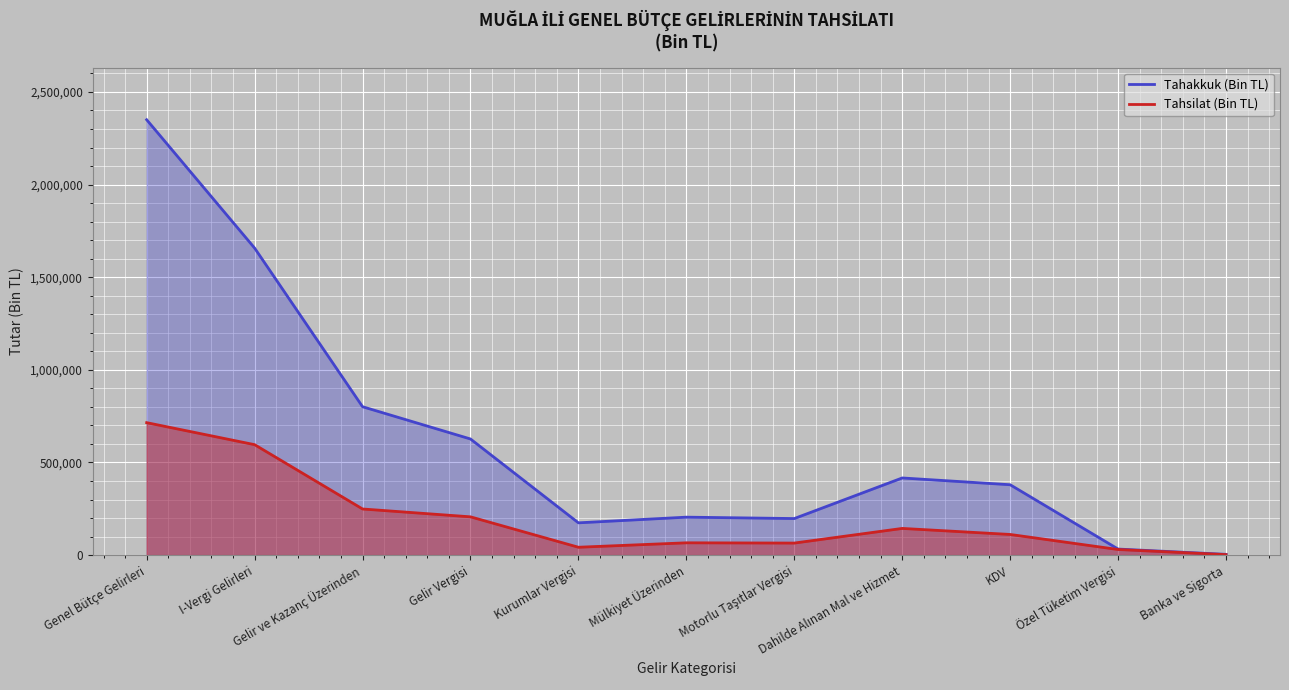

What is the total value across all series at Kurumlar Vergisi?

216462